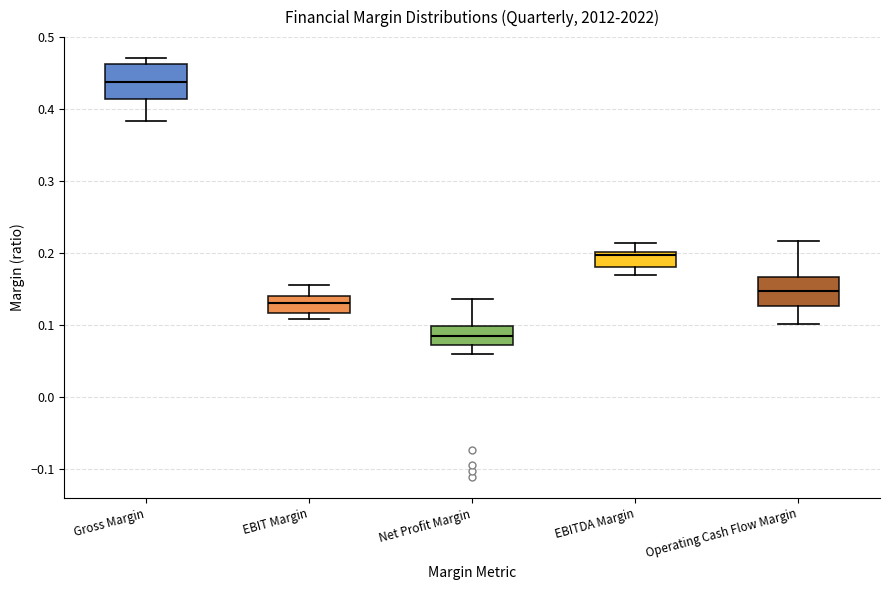

Where is the upper edge of the box for EBITDA Margin on the y-axis? The values are not printed on the chart, so give them approximately, as read against the axis.

0.20